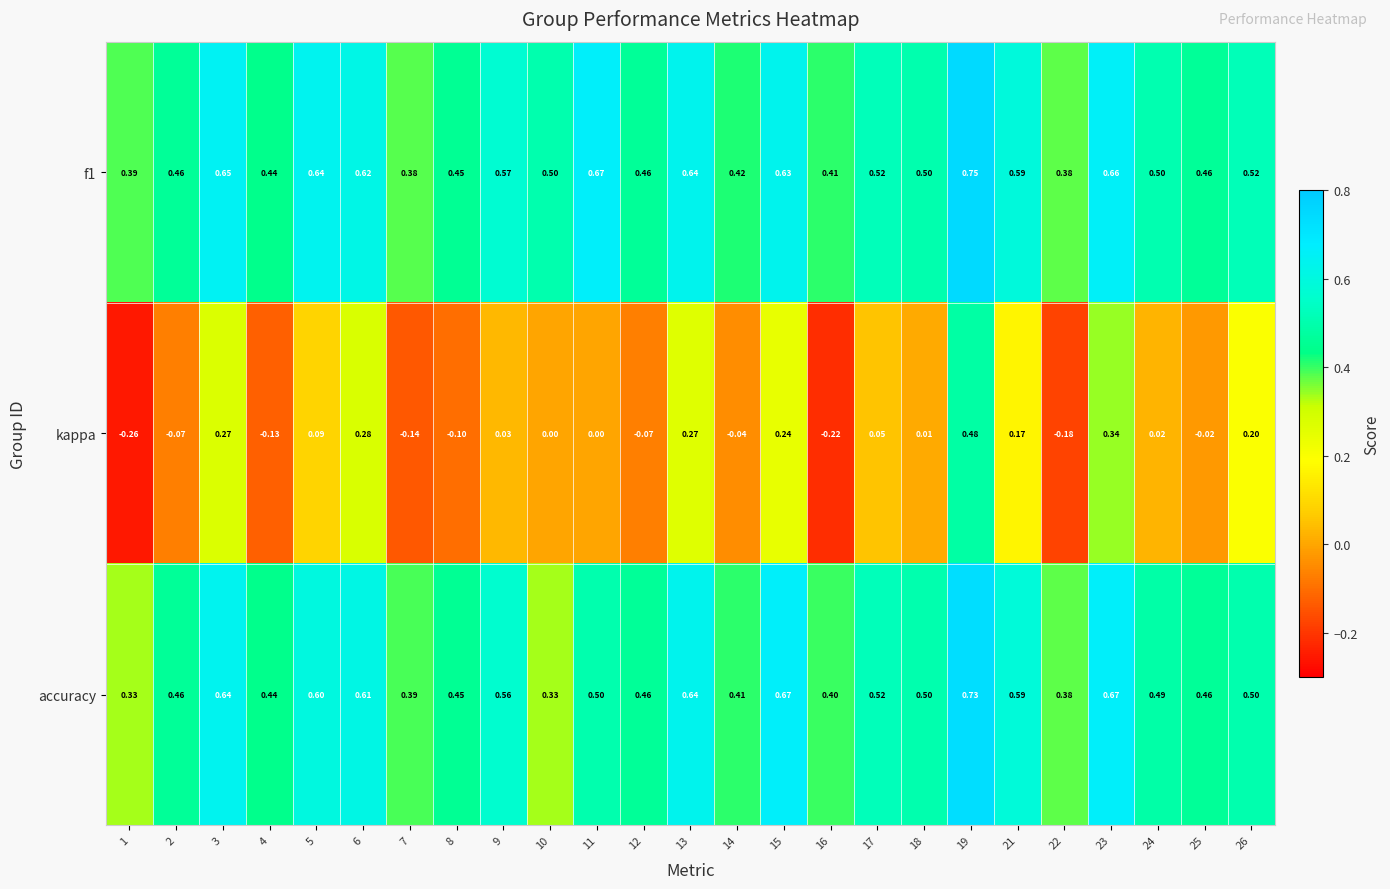

Which series changed the most between 13 and 21?

kappa